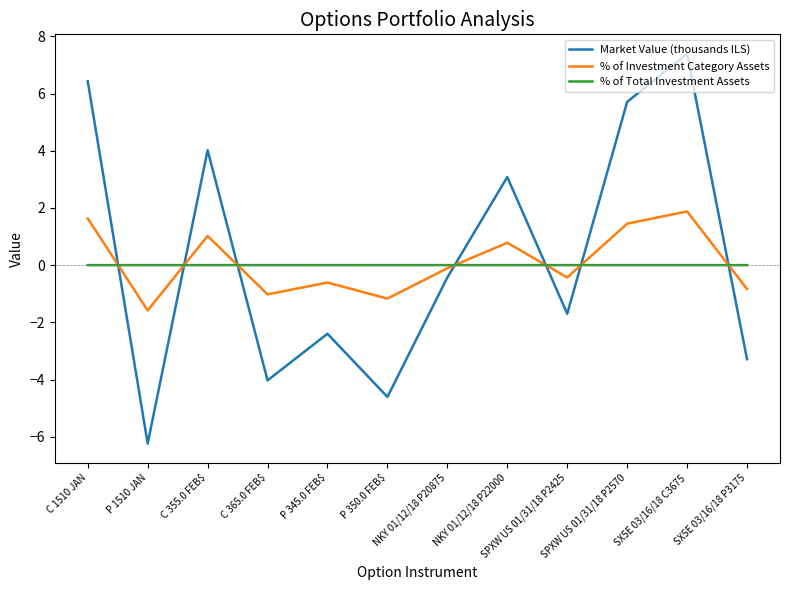

Which series has the largest range (max minus min)?

Market Value (thousands ILS)